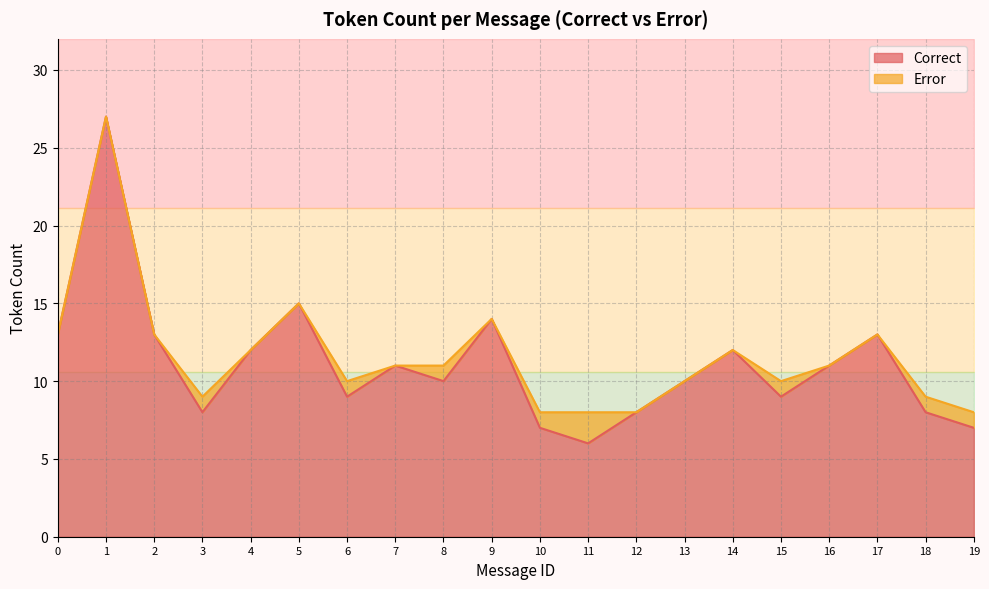

What is the value of the 18th point from the left?

13